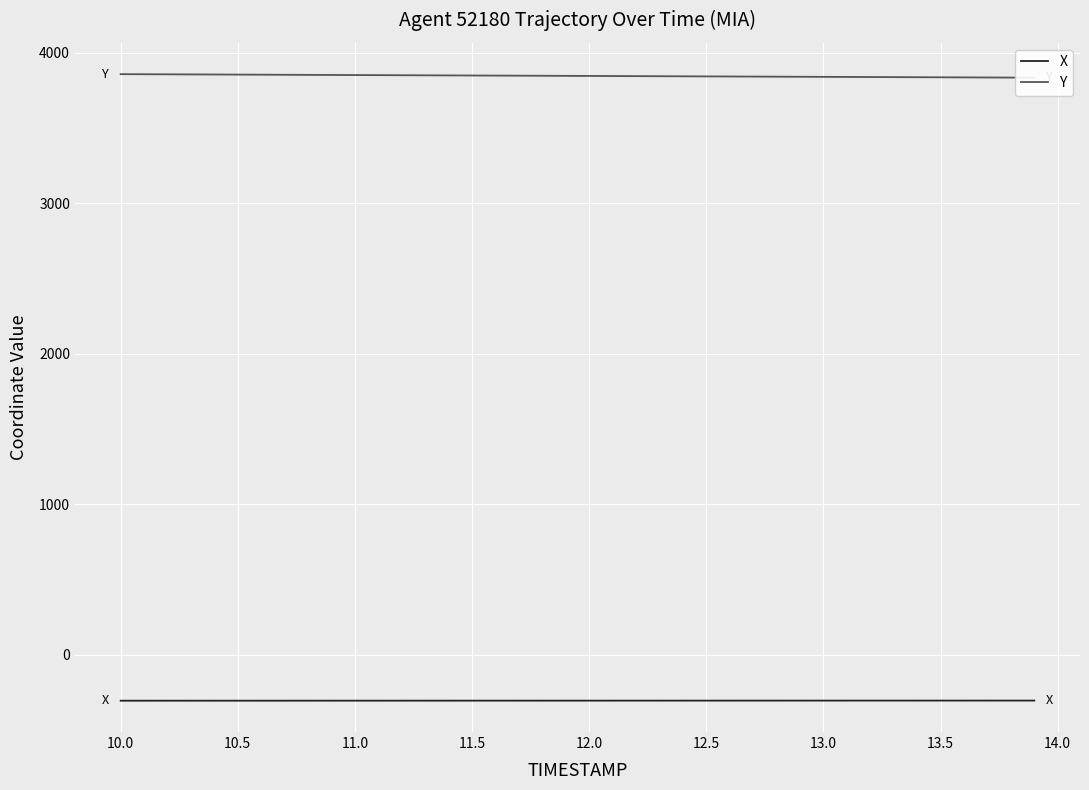

The value of X at 11.0 is -482.2. True or false?

False